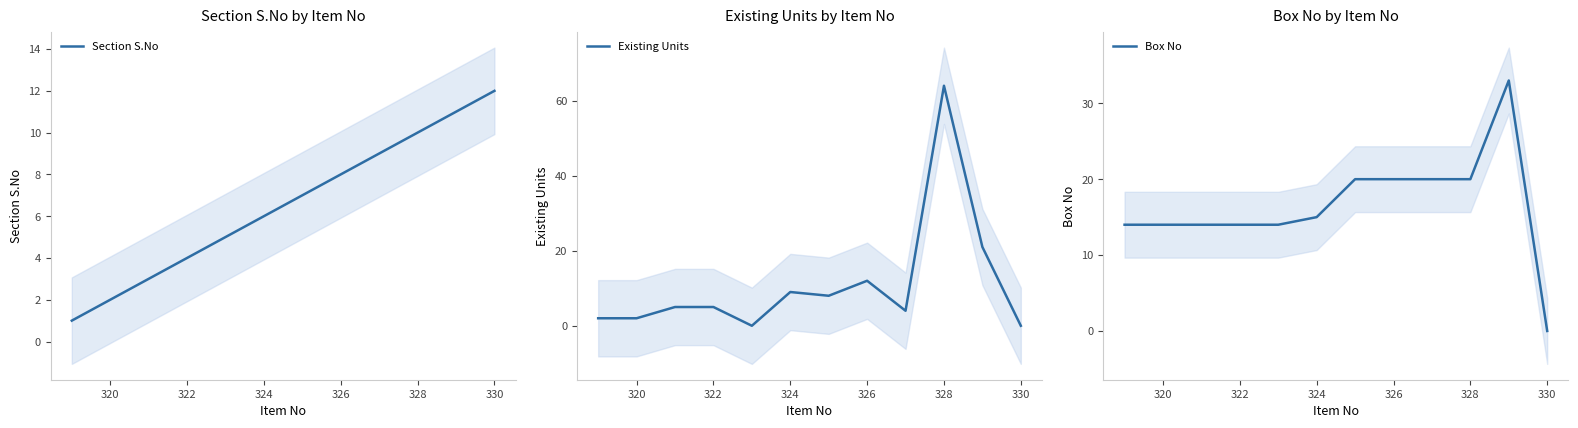

Reading left to right, transcribe all the data shown in this chart.

Section S.No: 1	2	3	4	5	6	7	8	9	10	11	12
Existing Units: 2	2	5	5	0	9	8	12	4	64	21	0
Box No: 14	14	14	14	14	15	20	20	20	20	33	0